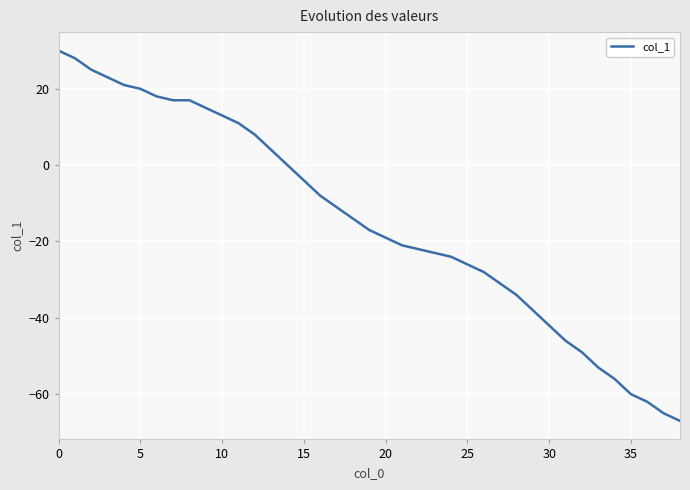

What is the greatest value displayed?

30